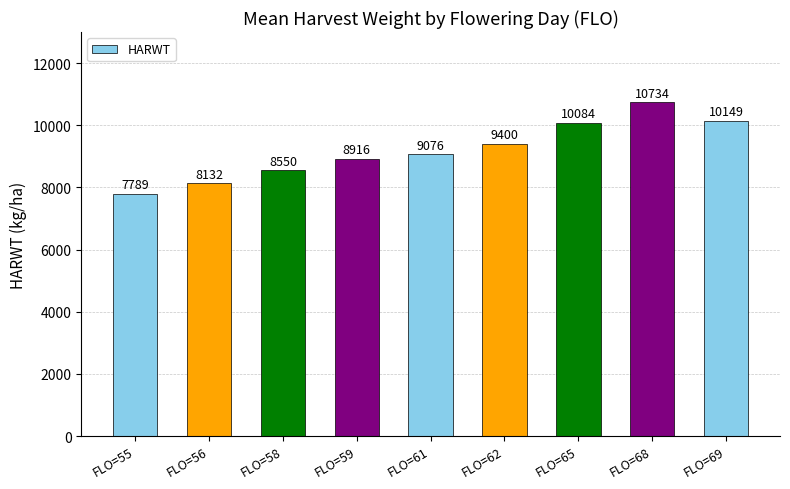

List the labels in order of value, largest first.

FLO=68, FLO=69, FLO=65, FLO=62, FLO=61, FLO=59, FLO=58, FLO=56, FLO=55